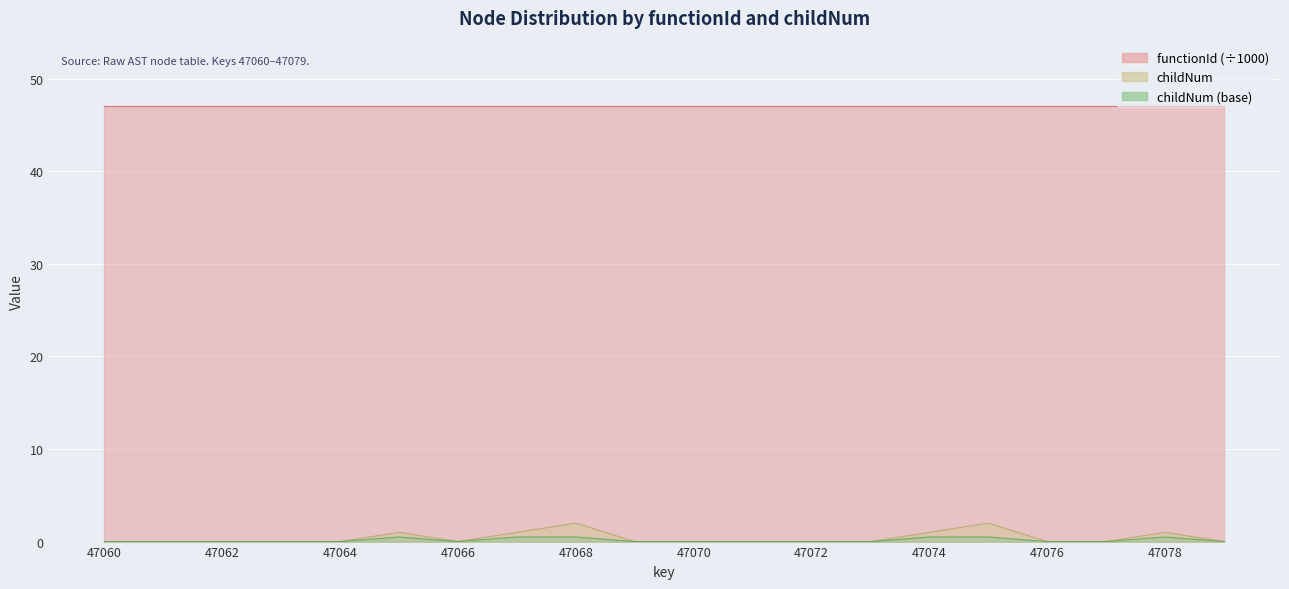

List the labels in order of value, smallest first.

47060, 47061, 47062, 47063, 47064, 47066, 47069, 47070, 47071, 47072, 47073, 47076, 47077, 47079, 47065, 47067, 47074, 47078, 47068, 47075